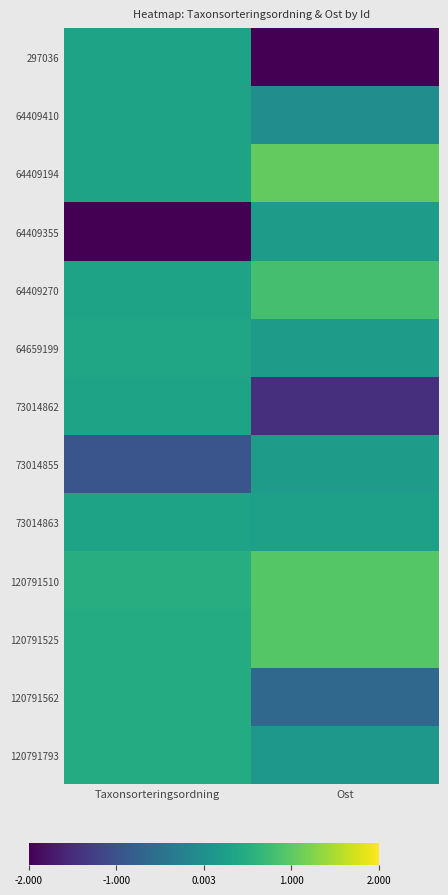

At which category is the sum across all series the highest?

Taxonsorteringsordning